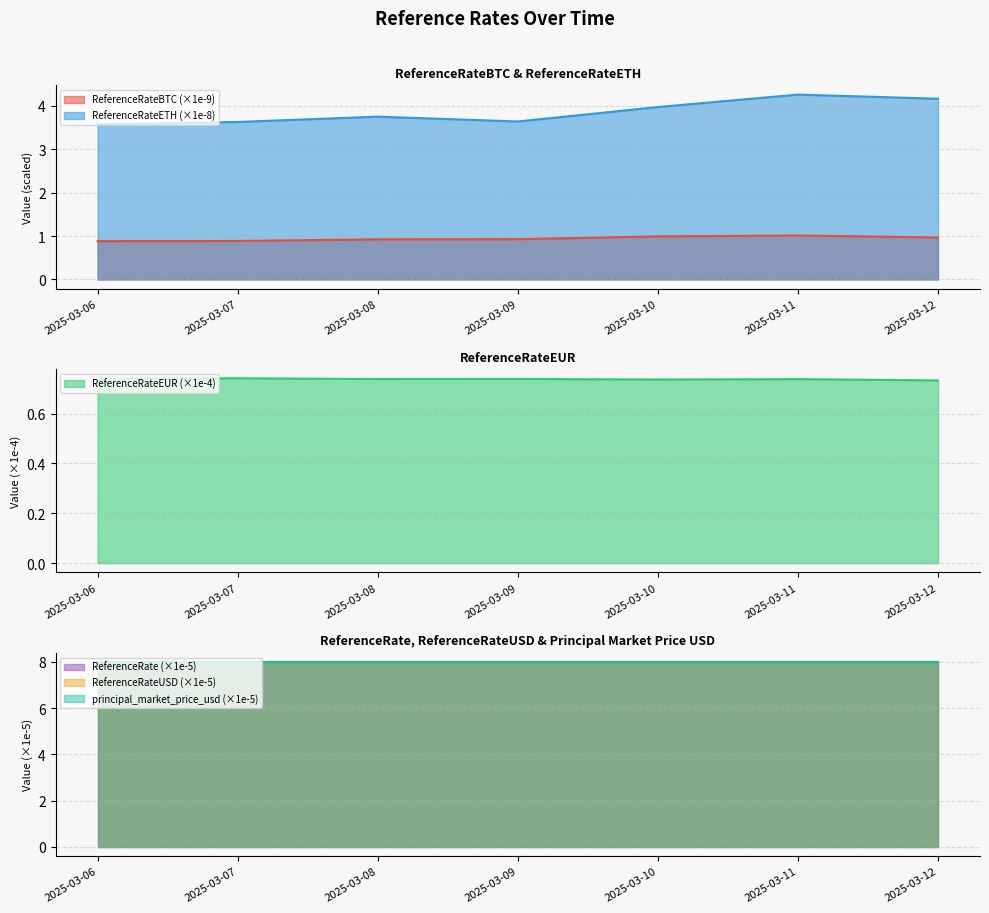

At which category does the chart reach its peak across all series?

2025-03-11